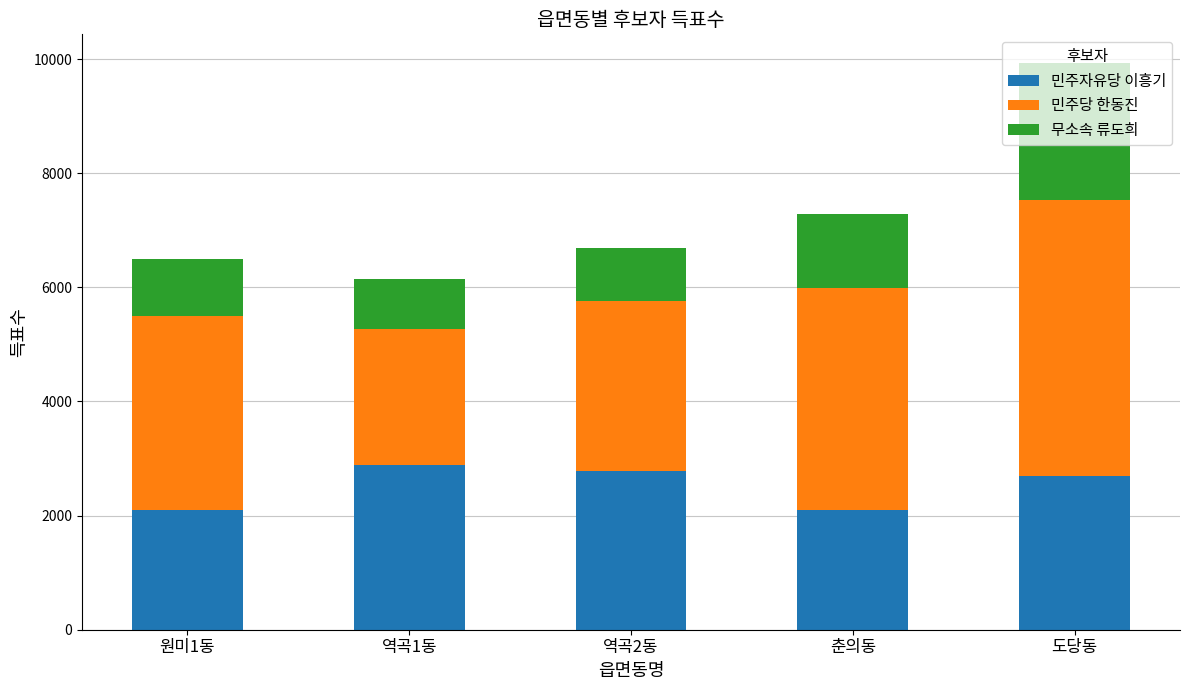

What is the minimum value for 민주자유당 이흥기?

2092